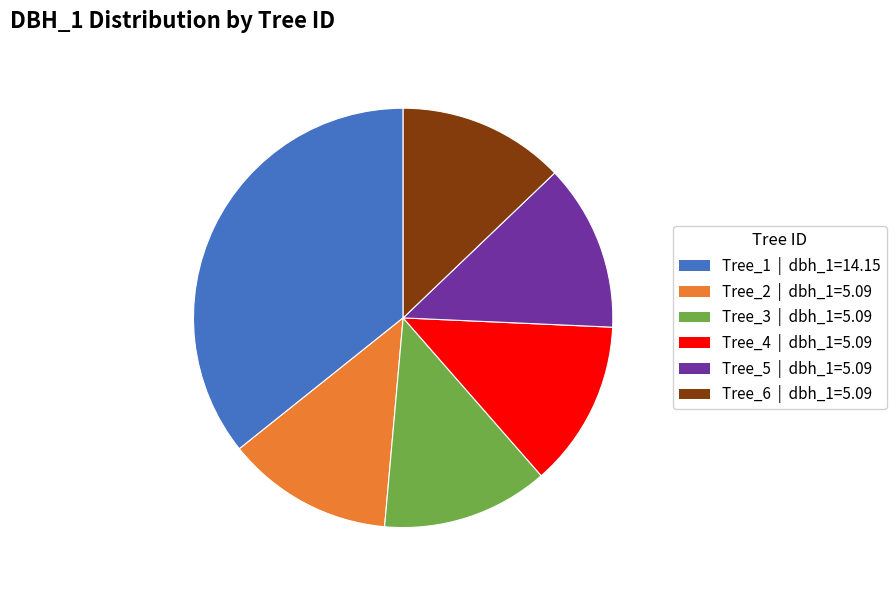

Which slice is the largest?

Tree_1 | dbh_1=14.15